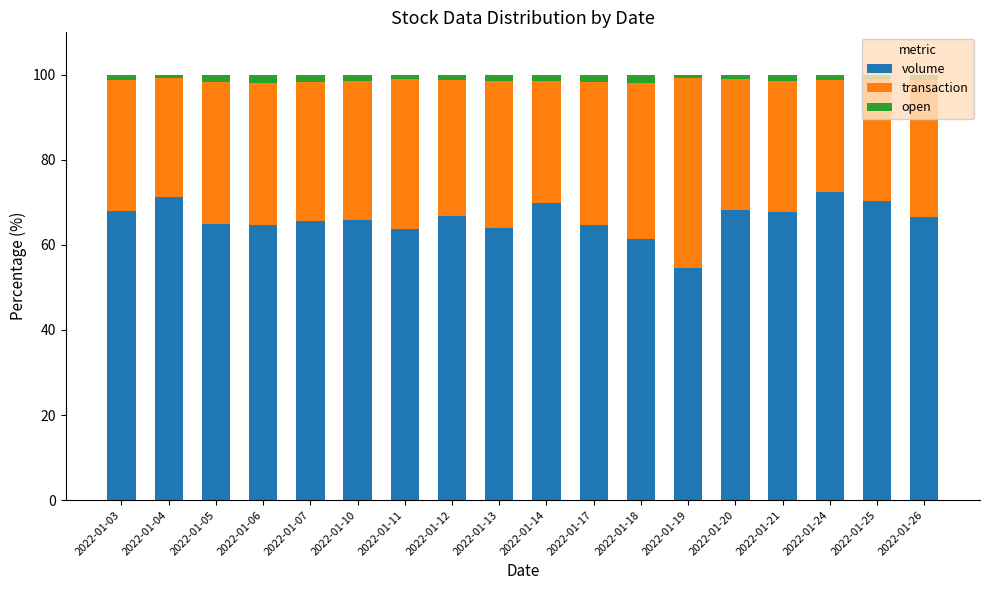

What is the difference between the volume values at 2022-01-26 and 2022-01-04?

4.7